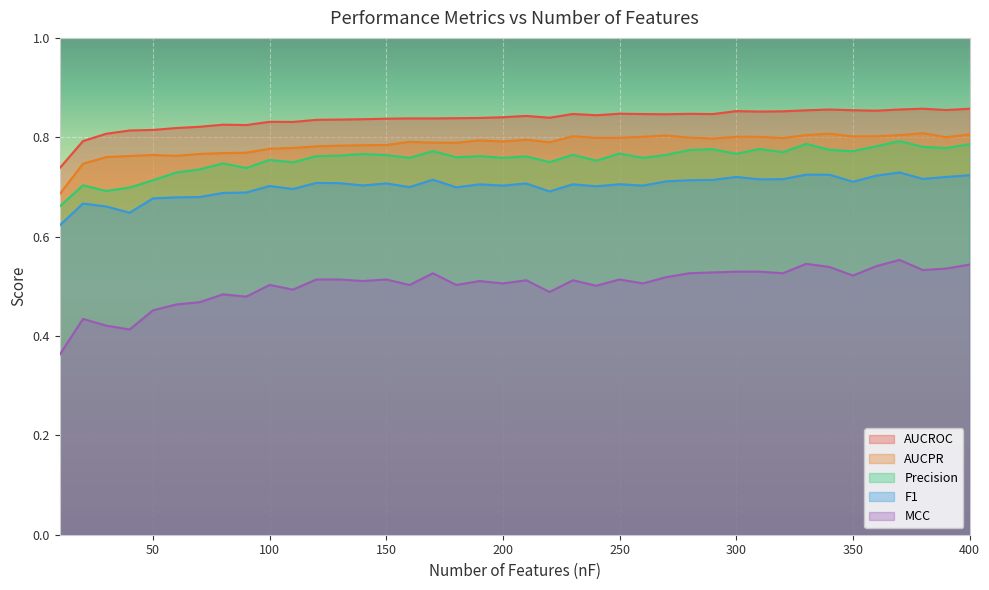

How many series are shown in this chart?

5